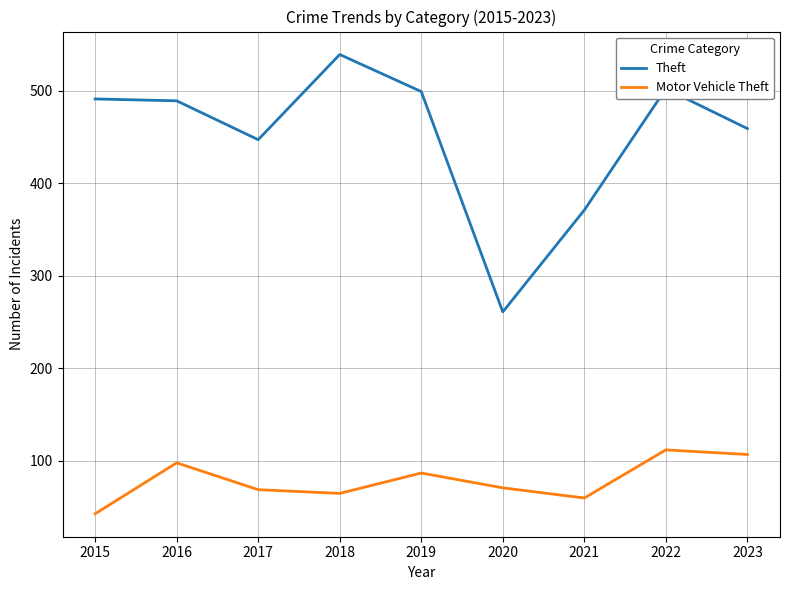

Which series has the largest total across all categories?

Theft